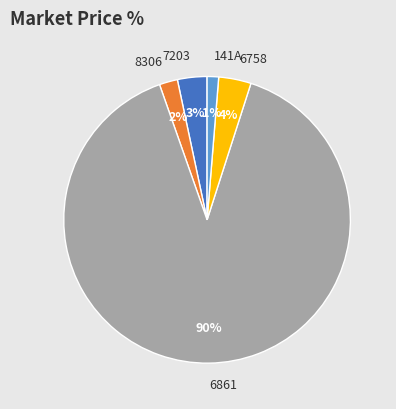

How many segments does this pie chart have?

5